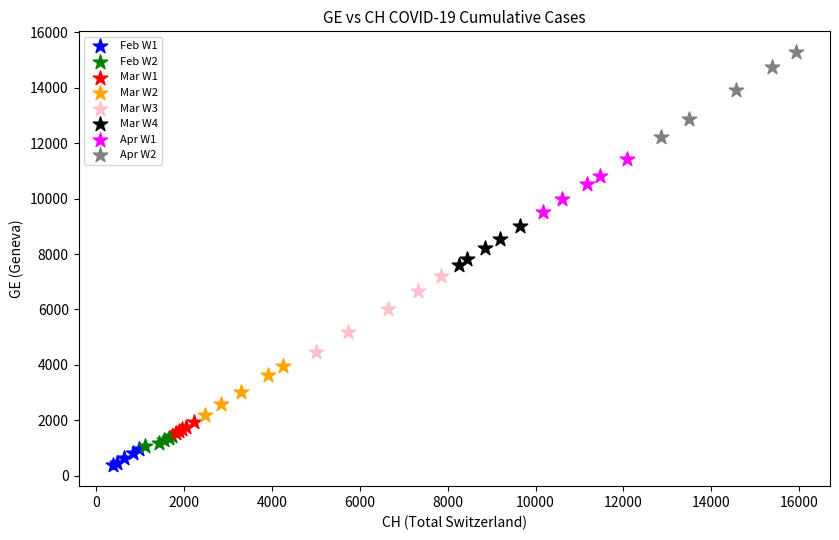

What are all the series names shown in the legend?

Feb W1, Feb W2, Mar W1, Mar W2, Mar W3, Mar W4, Apr W1, Apr W2